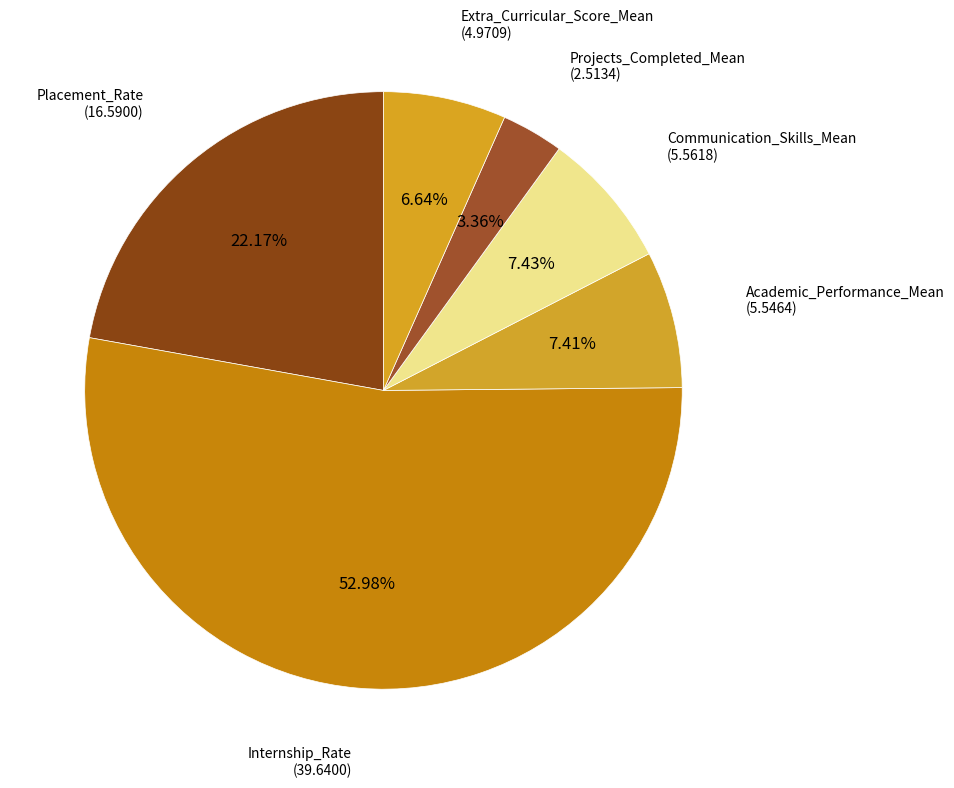

The Projects_Completed_Mean slice represents 3% of the pie. True or false?

True